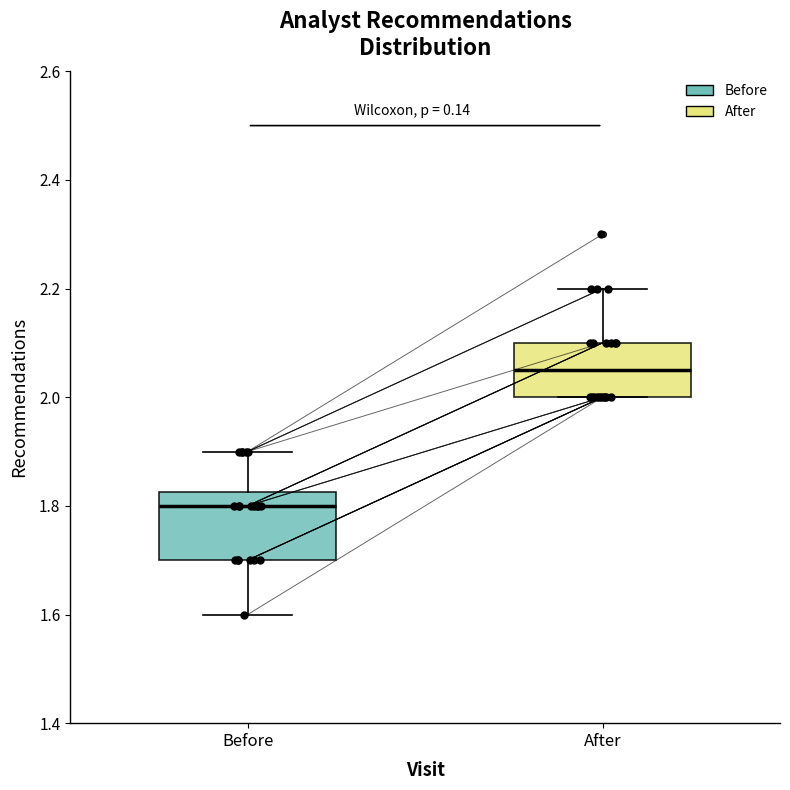

Reading left to right, read every box against the y-axis: the position of its median line, the range the box covers, and the ends of its whiskers. The values are not printed on the chart, so give them approximately, as read against the axis.

Before: median 1.80, box 1.70 to 1.82, whiskers 1.60 to 1.90
After: median 2.06, box 2.00 to 2.10, whiskers 2.00 to 2.20